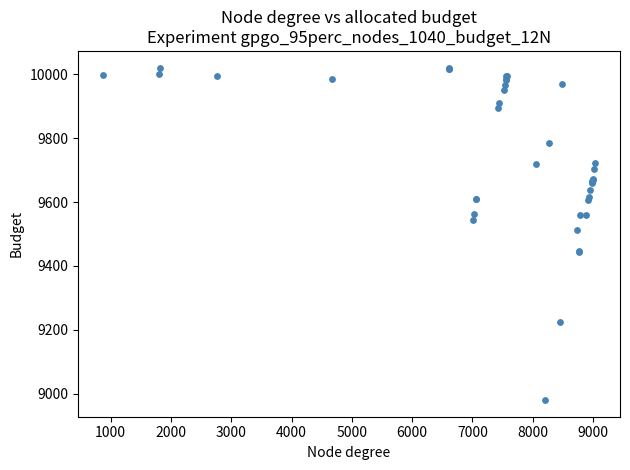

What Y value in the scatter plot is closest to 9500?

9514